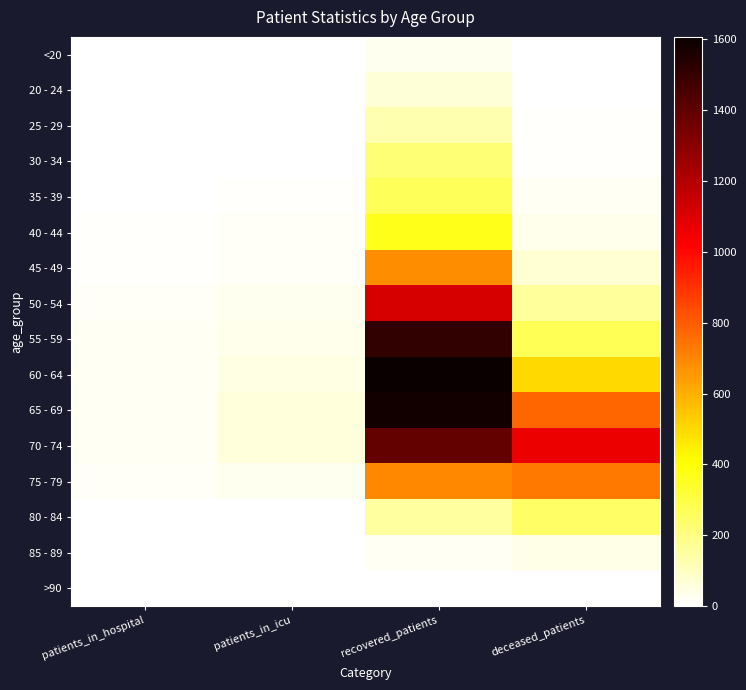

Which category has the highest value in the 60 - 64 series?

recovered_patients